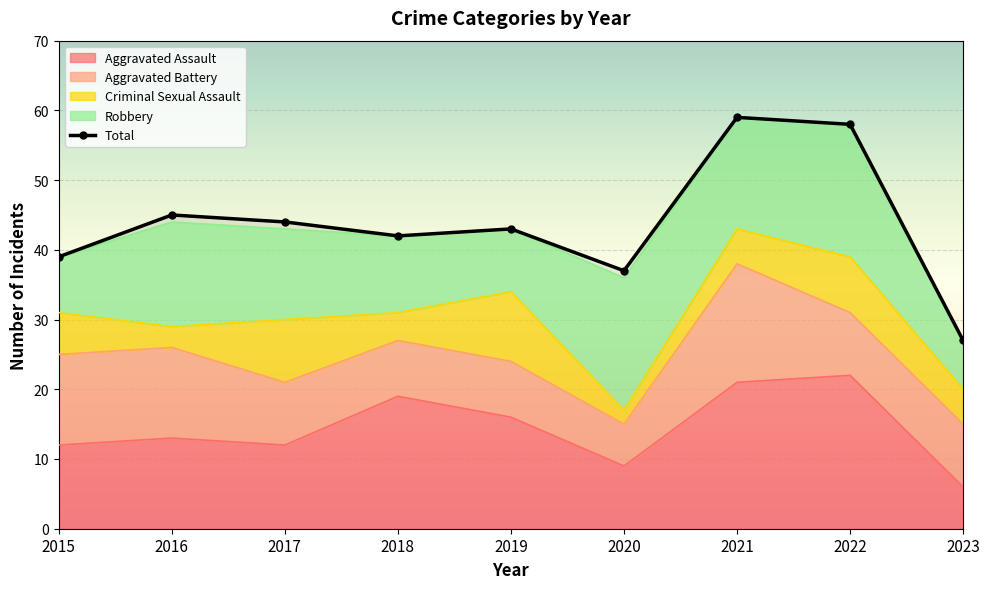

Between 2018 and 2019, which is larger?

2018